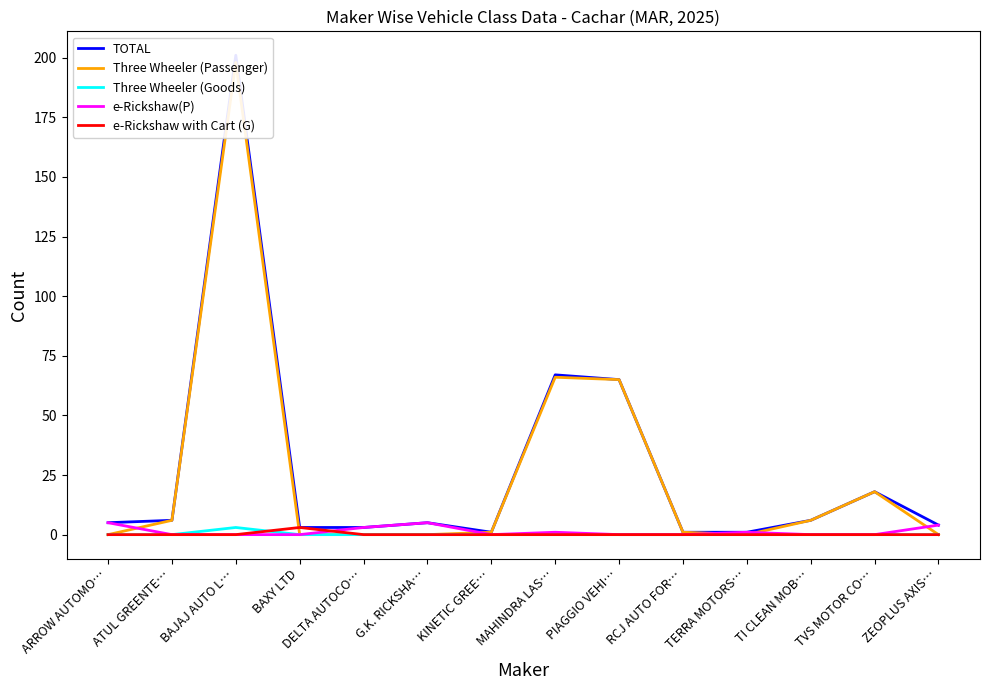

How many lines are shown in the chart?

5